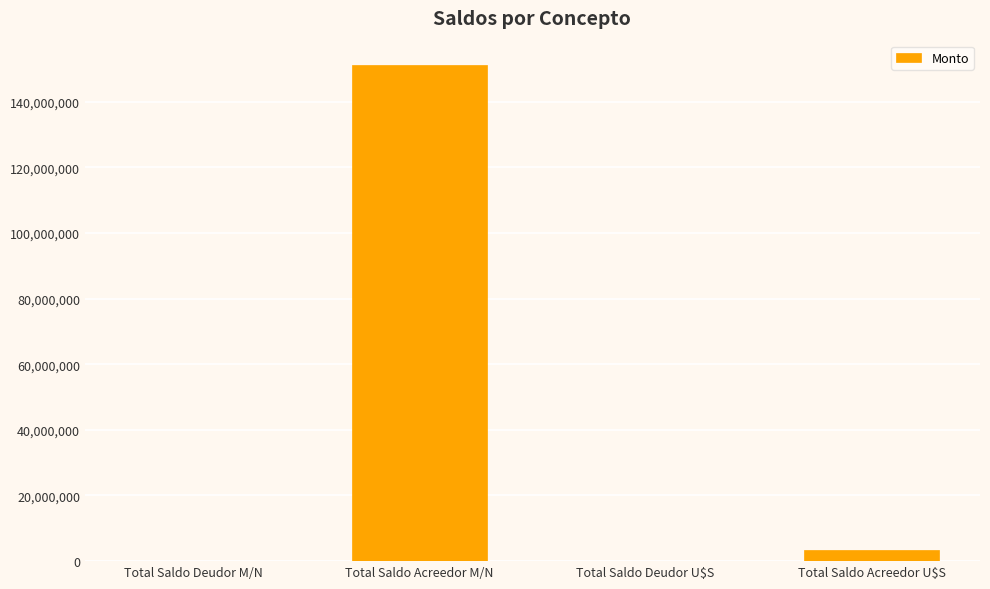

Where is the data nearest to the value 75504210?

Total Saldo Acreedor U$S